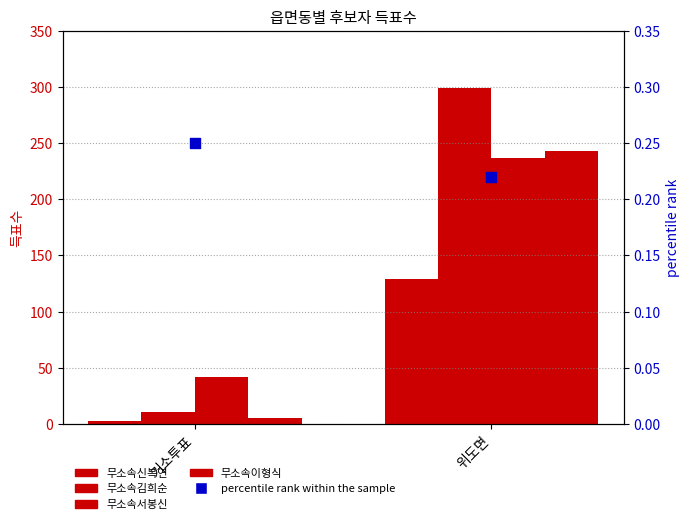

Which series has the largest total across all categories?

무소속김희순